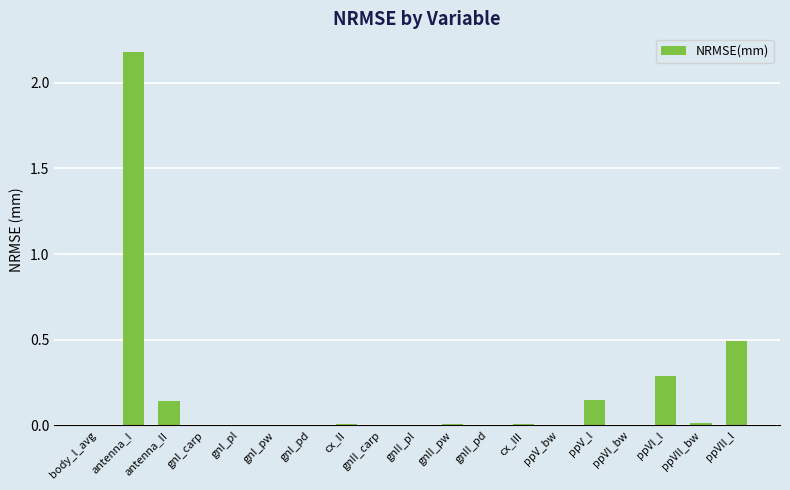

How many series are shown in this chart?

1